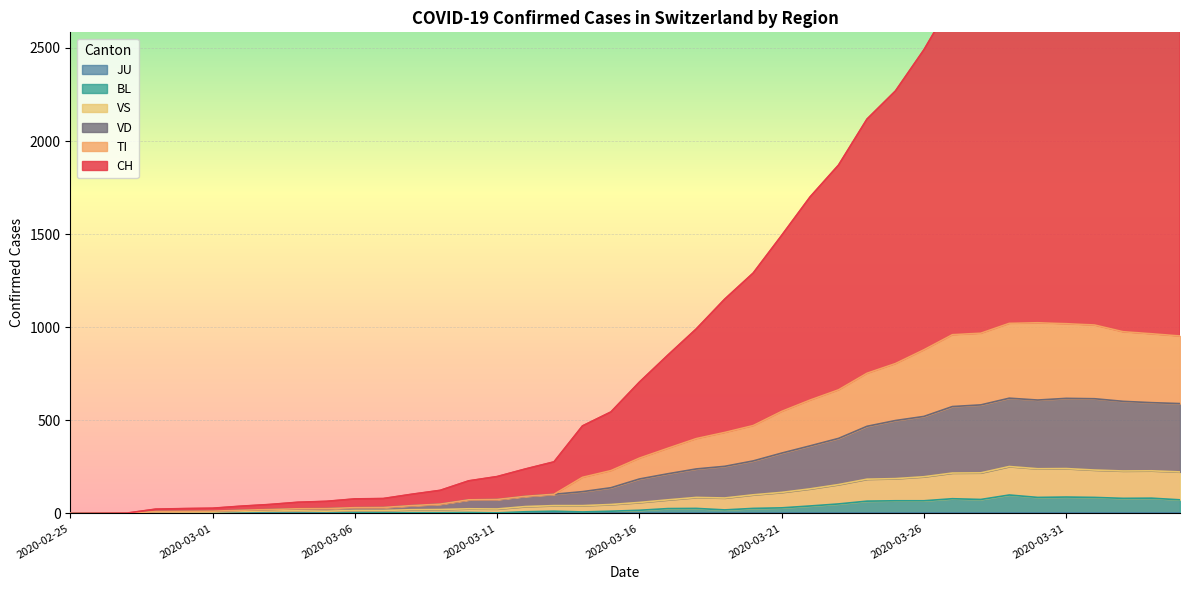

The value of BL at 2020-03-26 is 68. True or false?

True